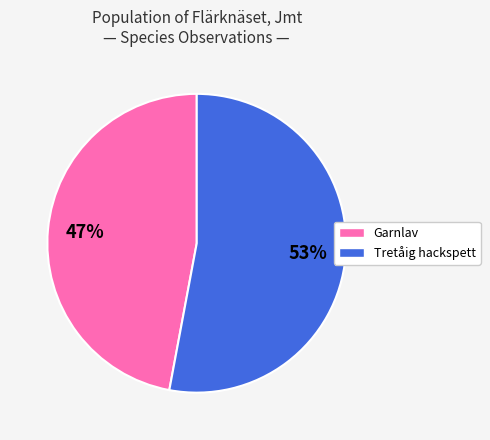

Does any single category account for the majority?

Yes